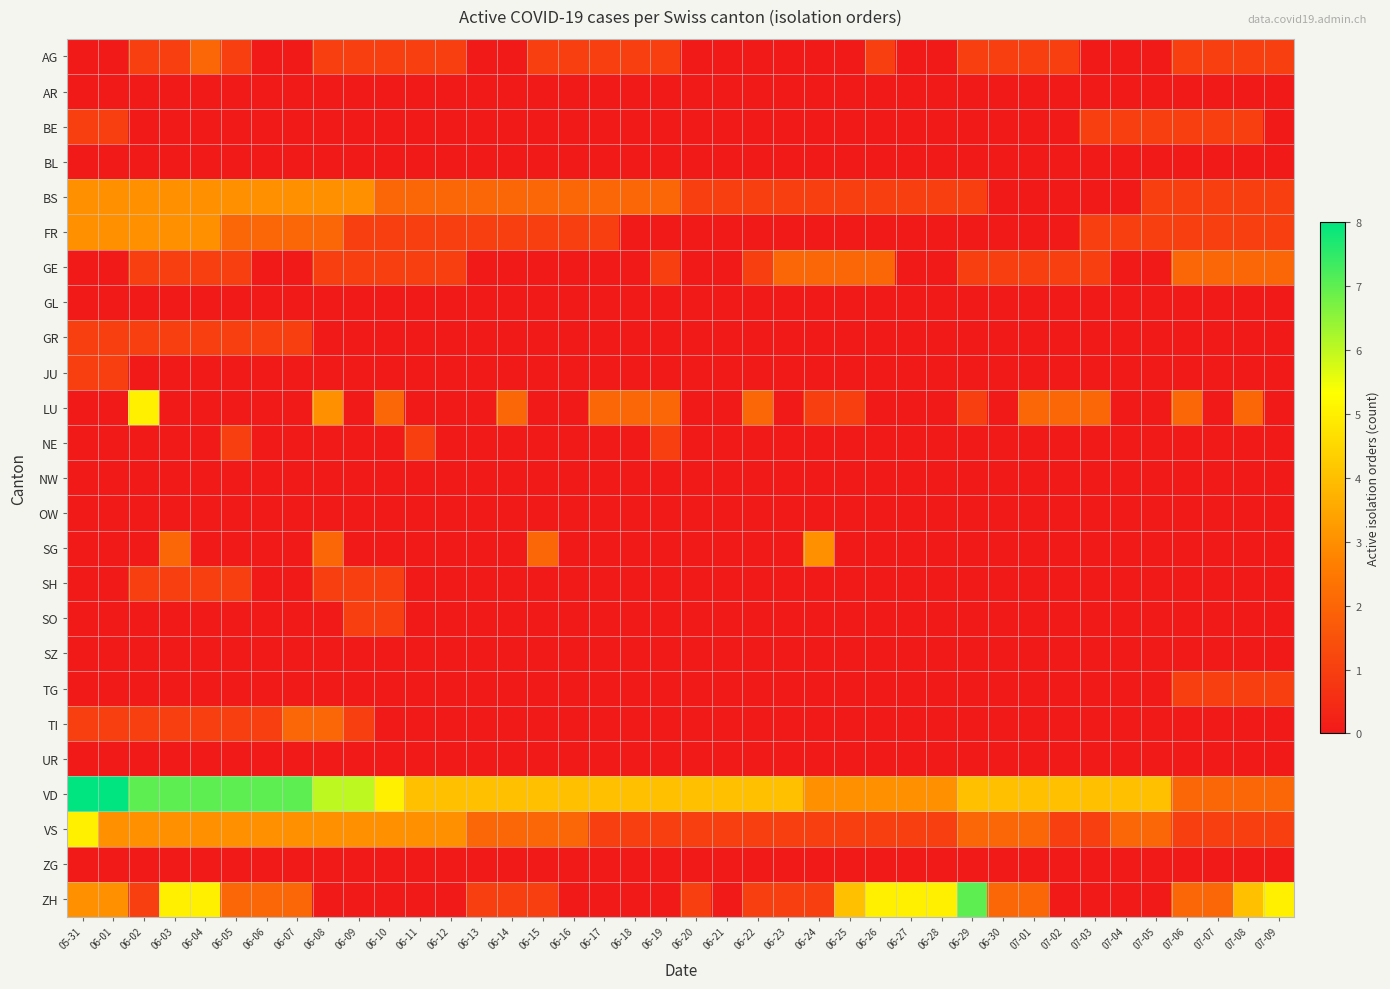

Which has a higher value, 07-05 or 06-26?

06-26